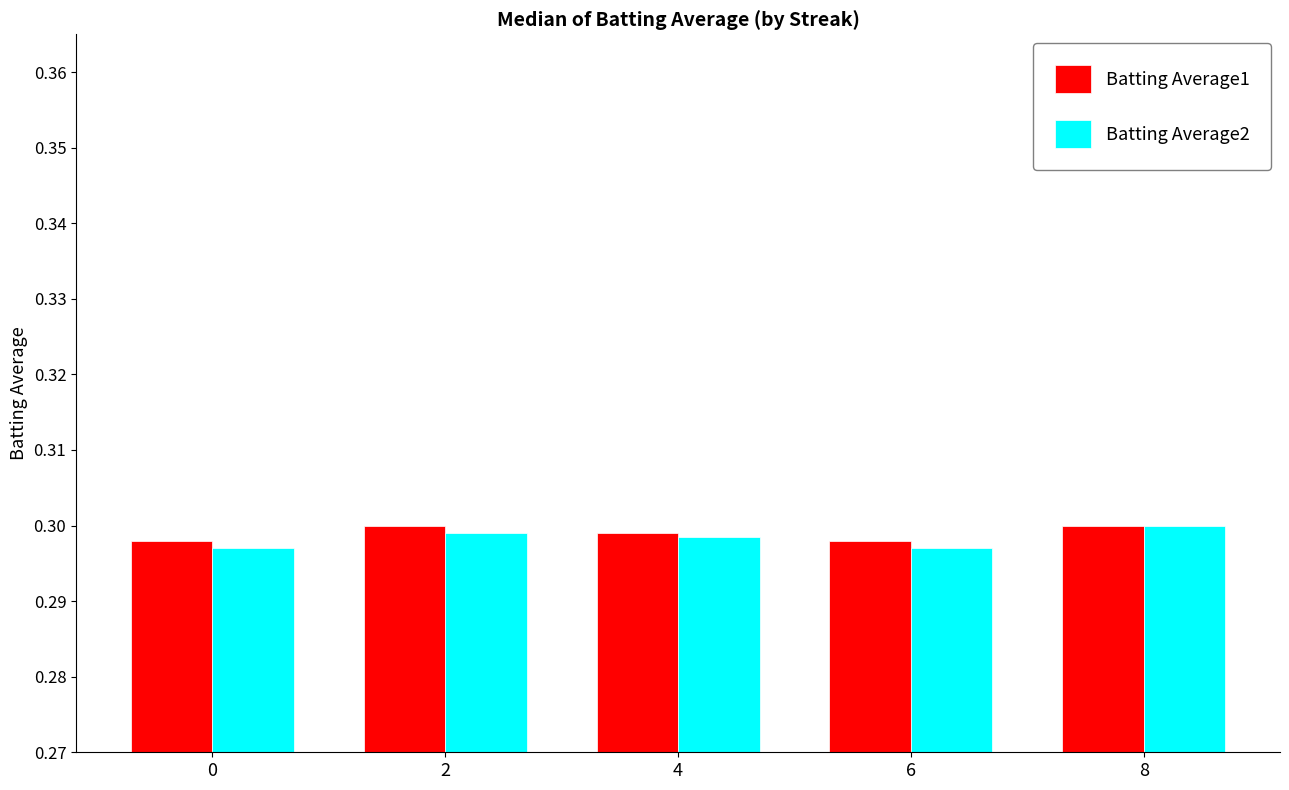

The value of Batting Average1 at 0 is 0.3. True or false?

True